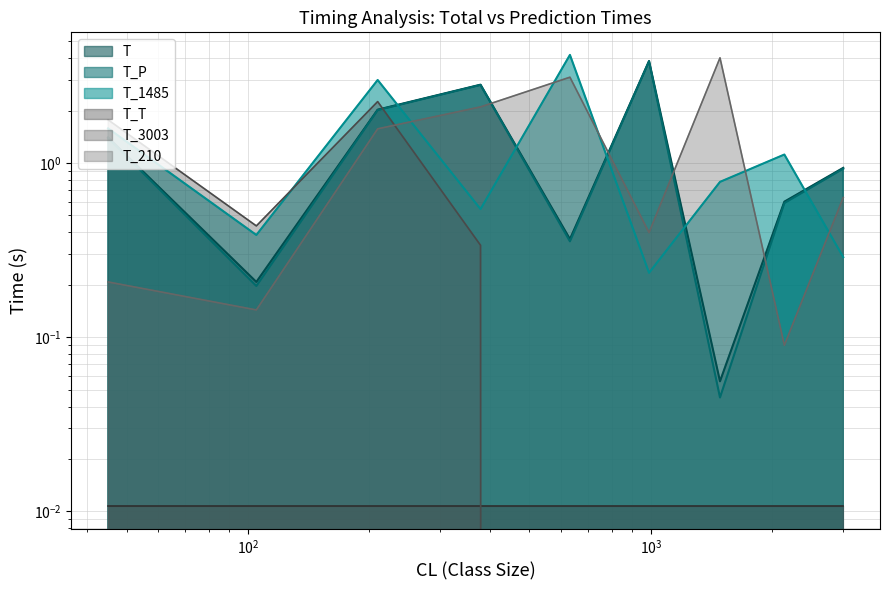

At which category is the sum across all series the highest?

210